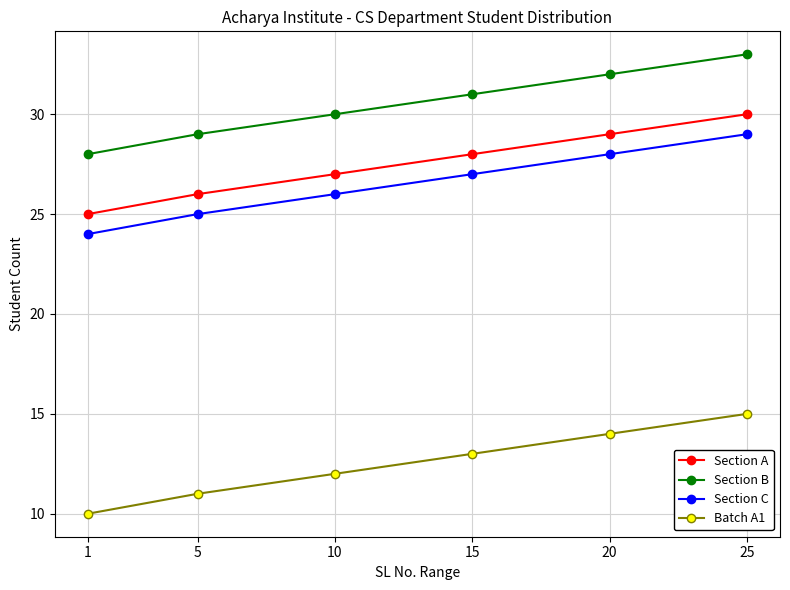

True or false: Batch A1 and Section C intersect in this chart.

False